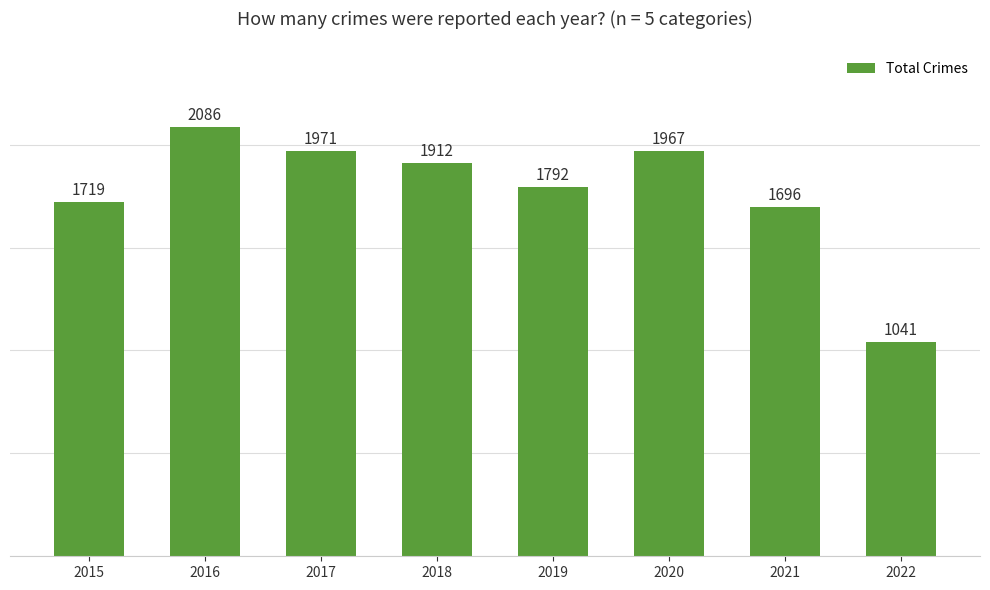

What is the value of the 7th bar from the left?

1696